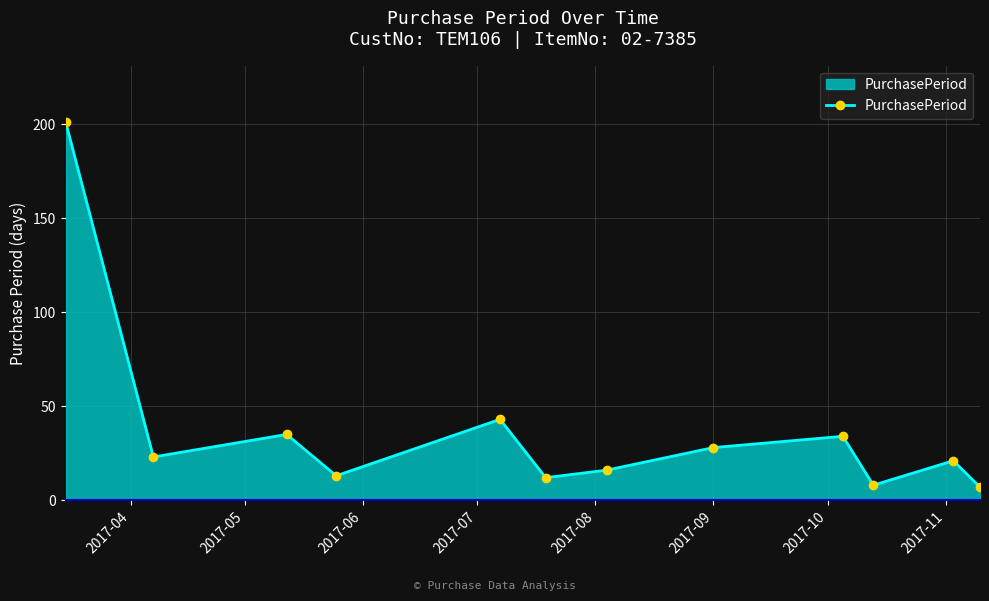

Reading right to left, extract all data points from this chart.

7	21	8	34	28	16	12	43	13	35	23	201